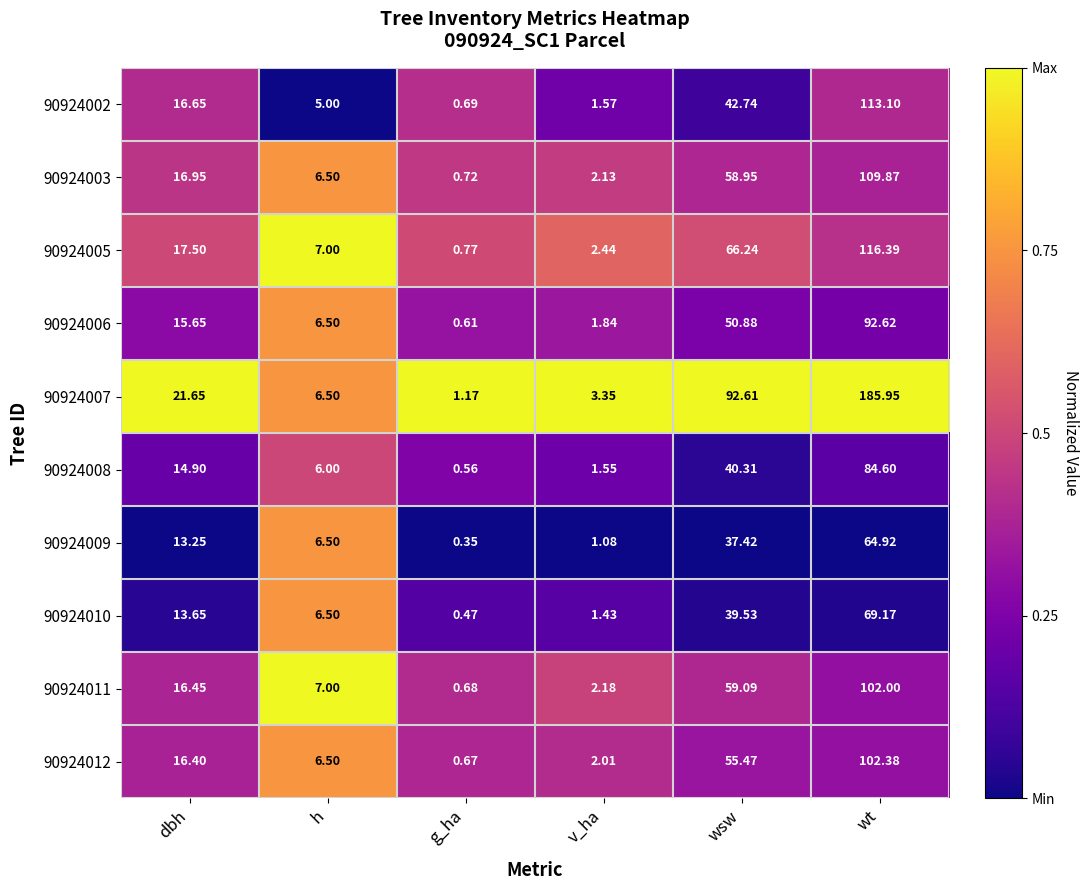

At which label does 90924008 reach its peak?

wt